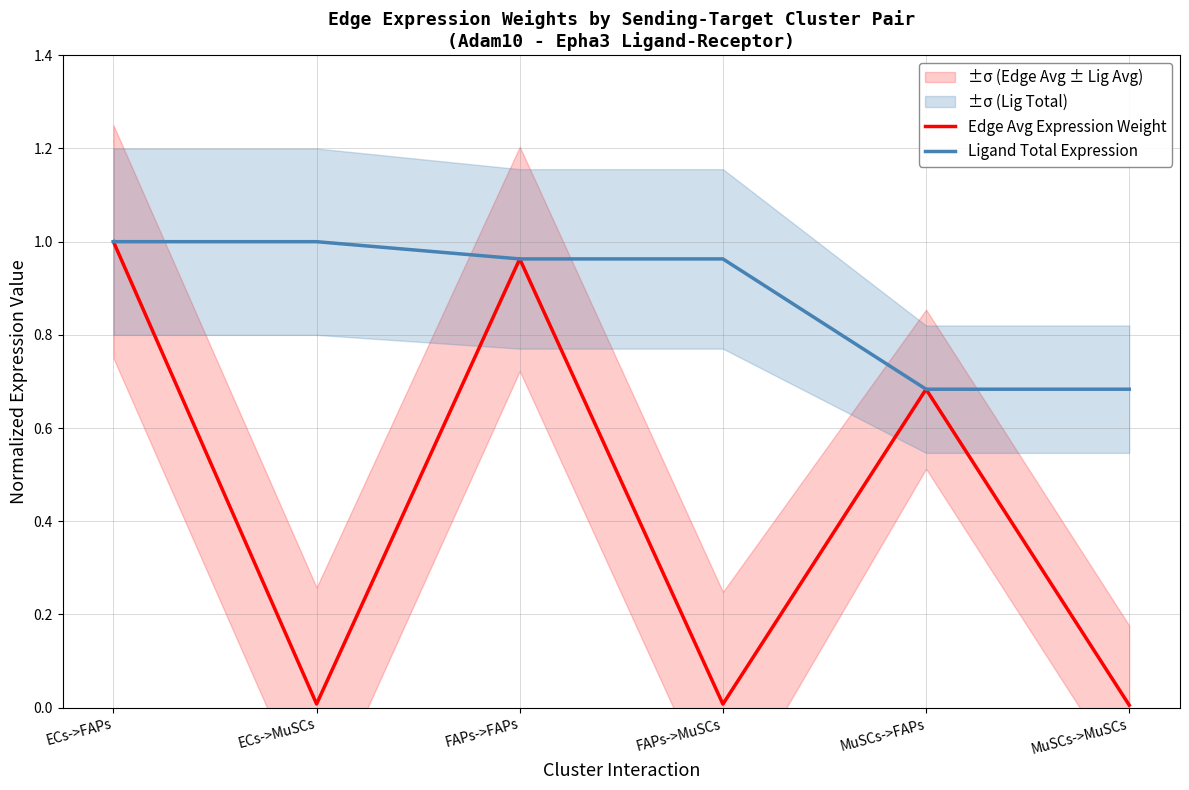

Between which two adjacent categories do Ligand Total Expression and Edge Avg Expression Weight first intersect?

FAPs->MuSCs and MuSCs->FAPs